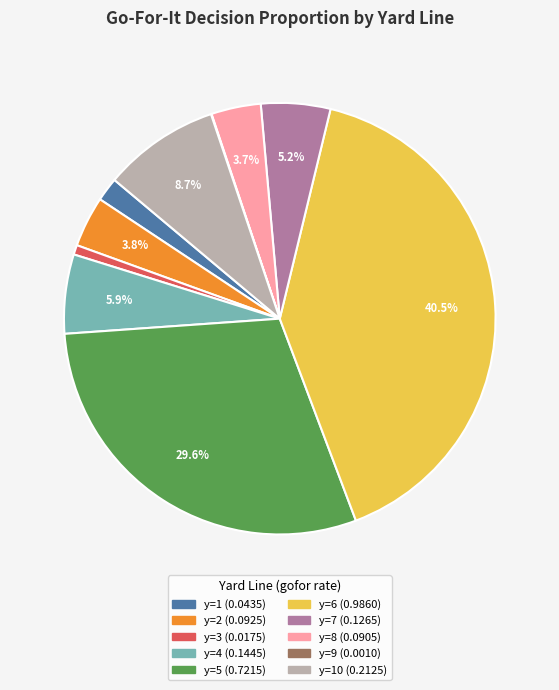

Is there a majority slice in this chart?

No